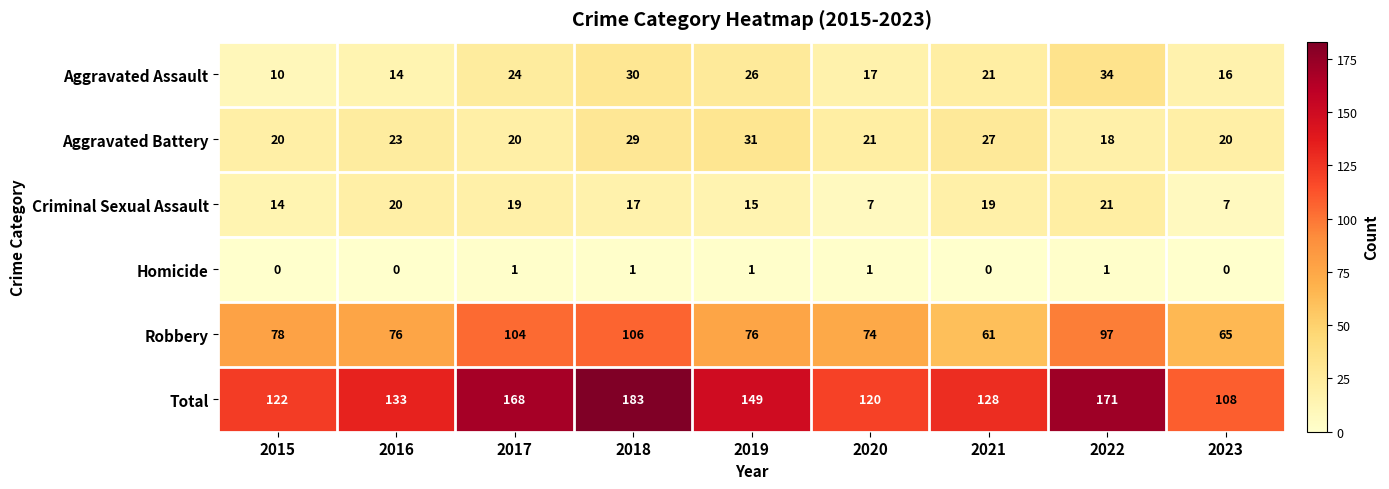

What is the difference between the highest and lowest values at 2022?

170